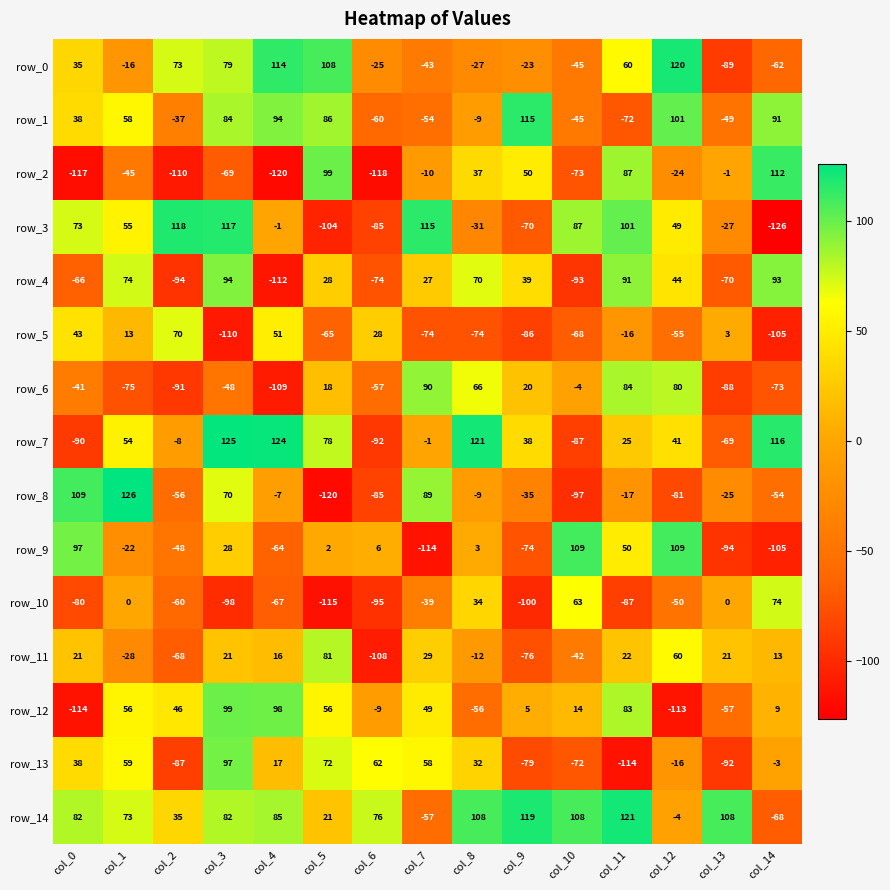

The row_0 series shows 58 at col_0. True or false?

False